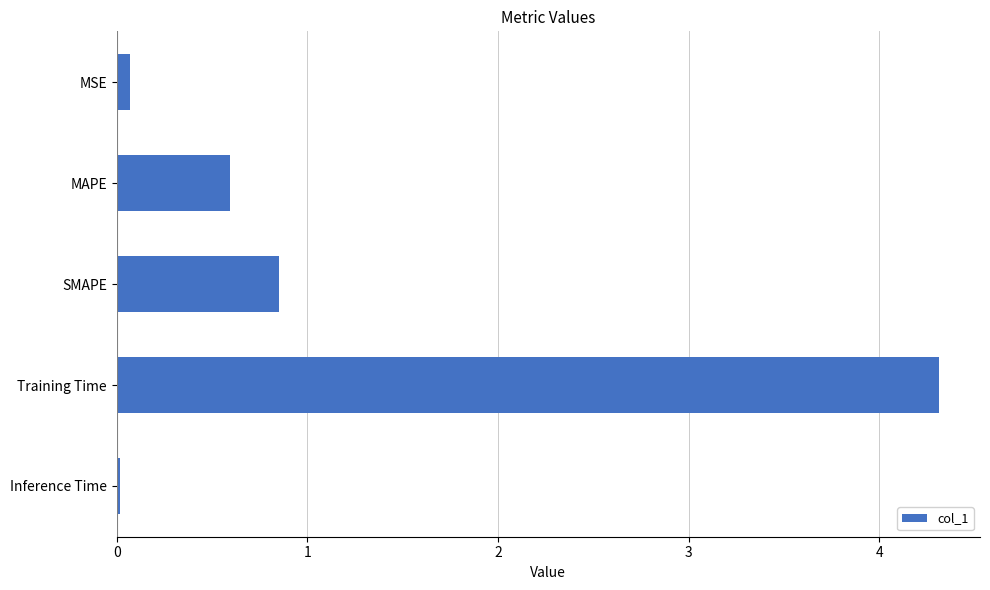

The value at MAPE is 0.6. True or false?

True